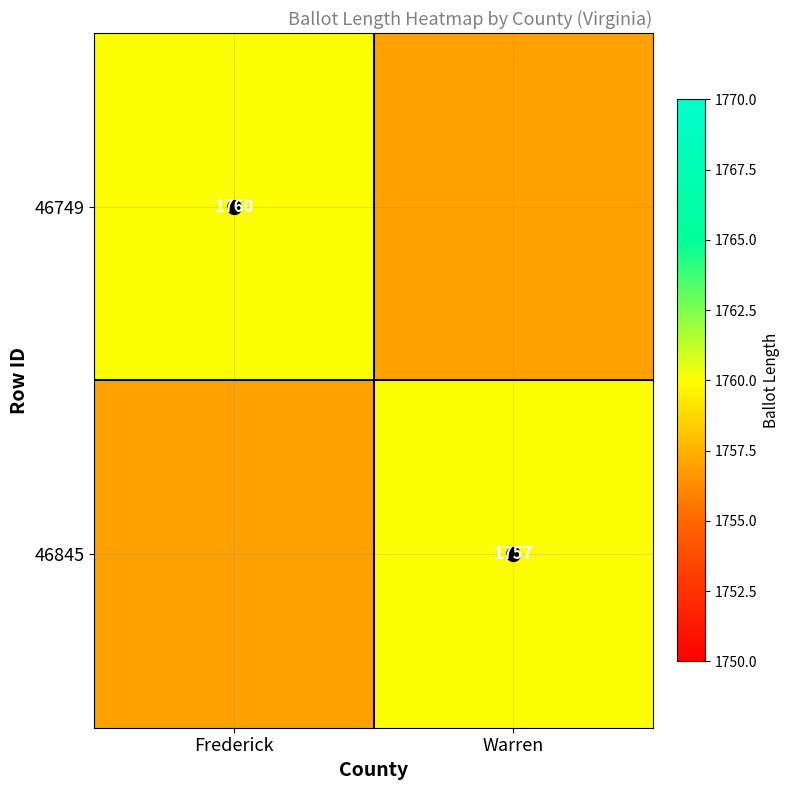

What is the highest value of the 46749 series?

1760